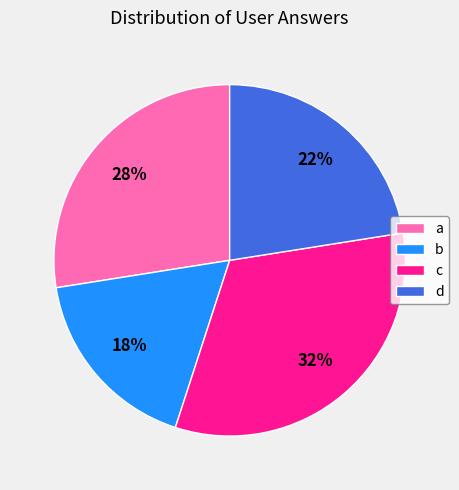

Does c represent more than half of the total?

No